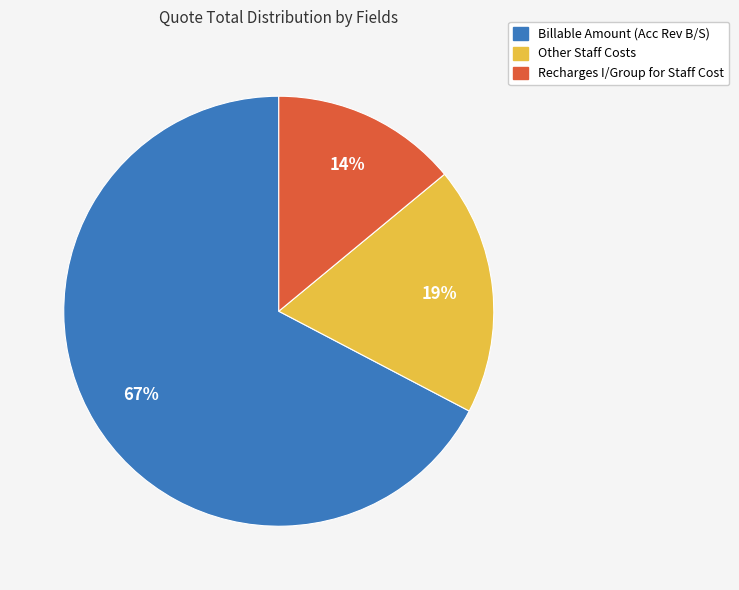

To the nearest percent, what is the difference between the largest and smallest slice percentages?

53%